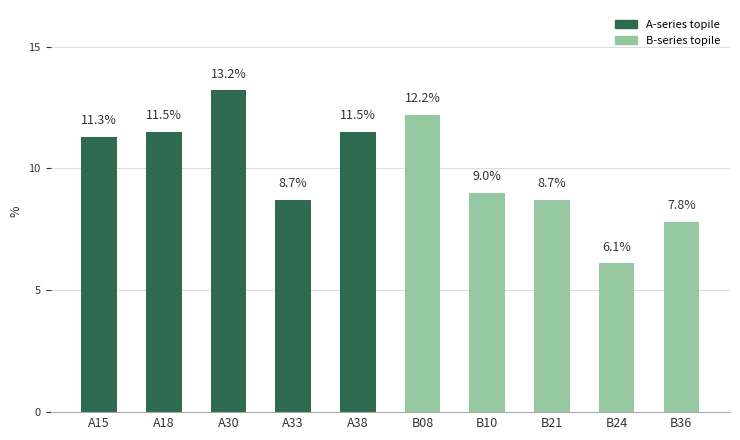

Reading left to right, what are all the values shown in this chart?

11.3	11.5	13.2	8.7	11.5	12.2	9.0	8.7	6.1	7.8